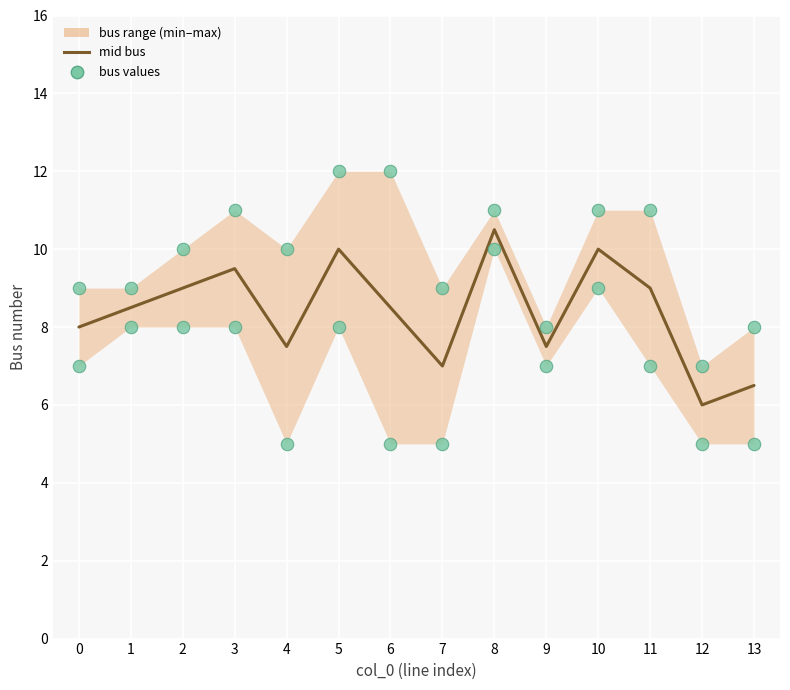

At which category is the sum across all series the highest?

8